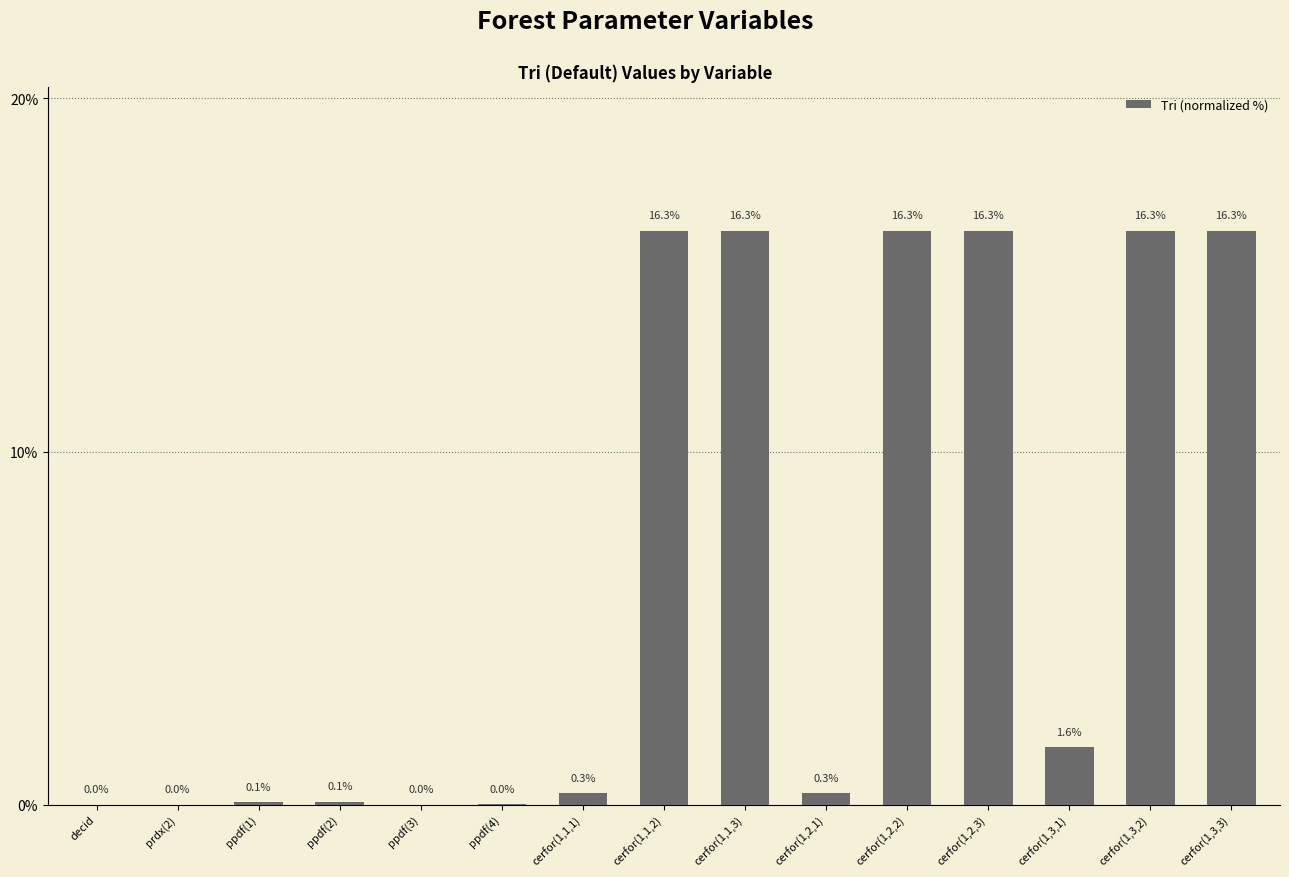

The value at cerfor(1,3,3) is 16.3. True or false?

True